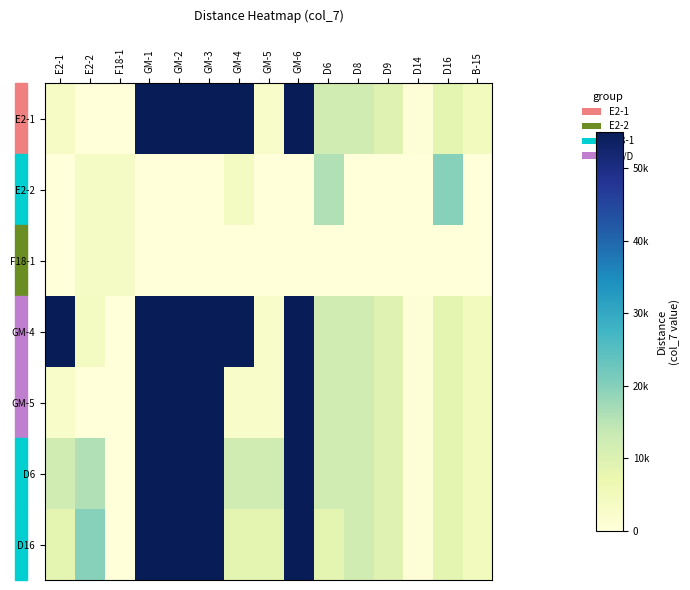

At which category is the sum across all series the highest?

GM-1